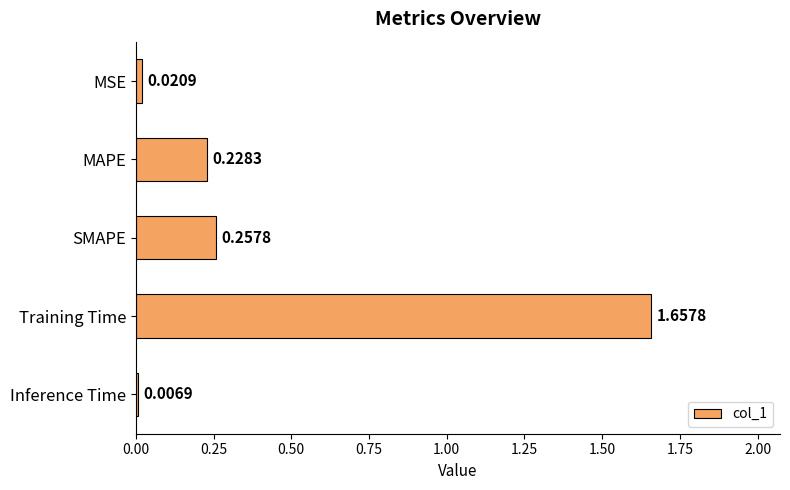

Count the number of categories in the chart.

5